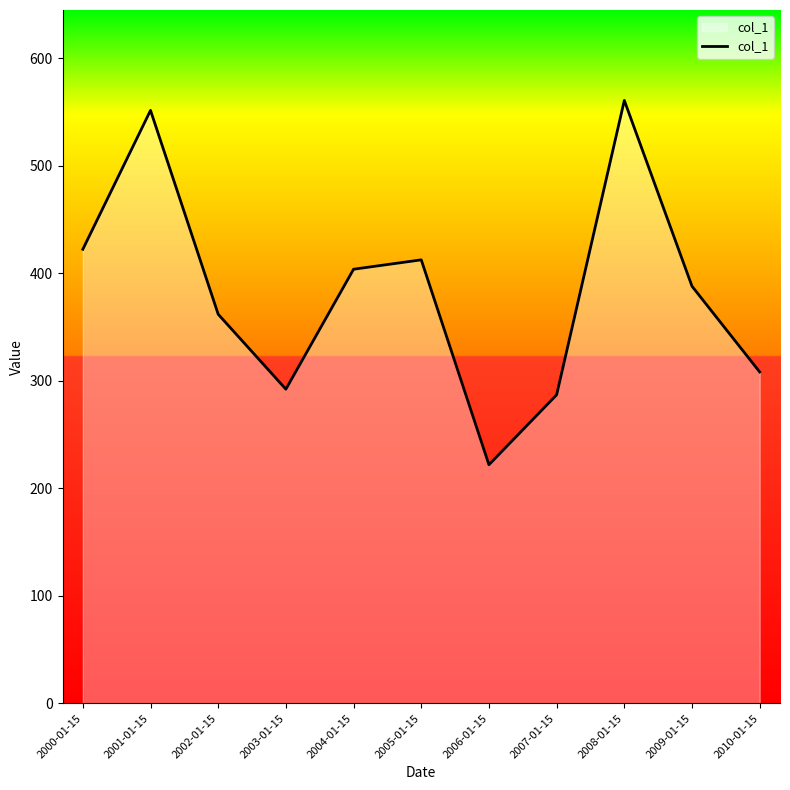

What is the sum of all values?

4210.2